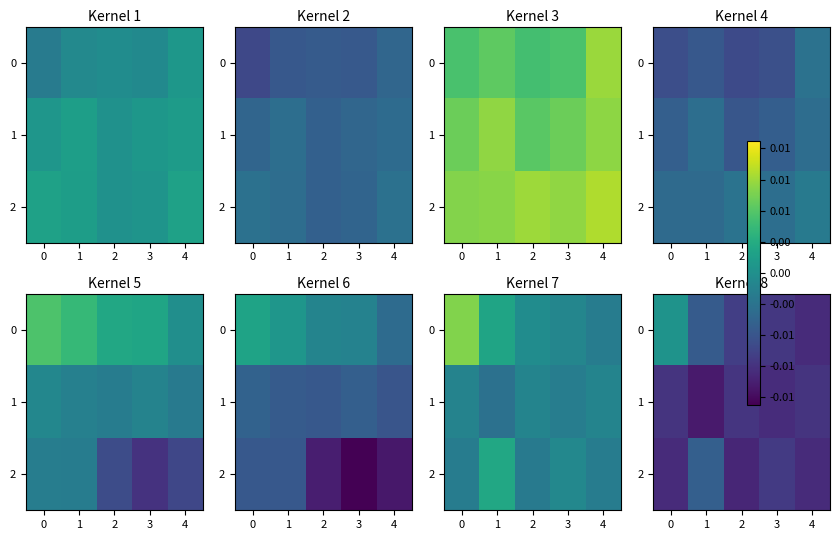

At which label does 1 reach its peak?

2